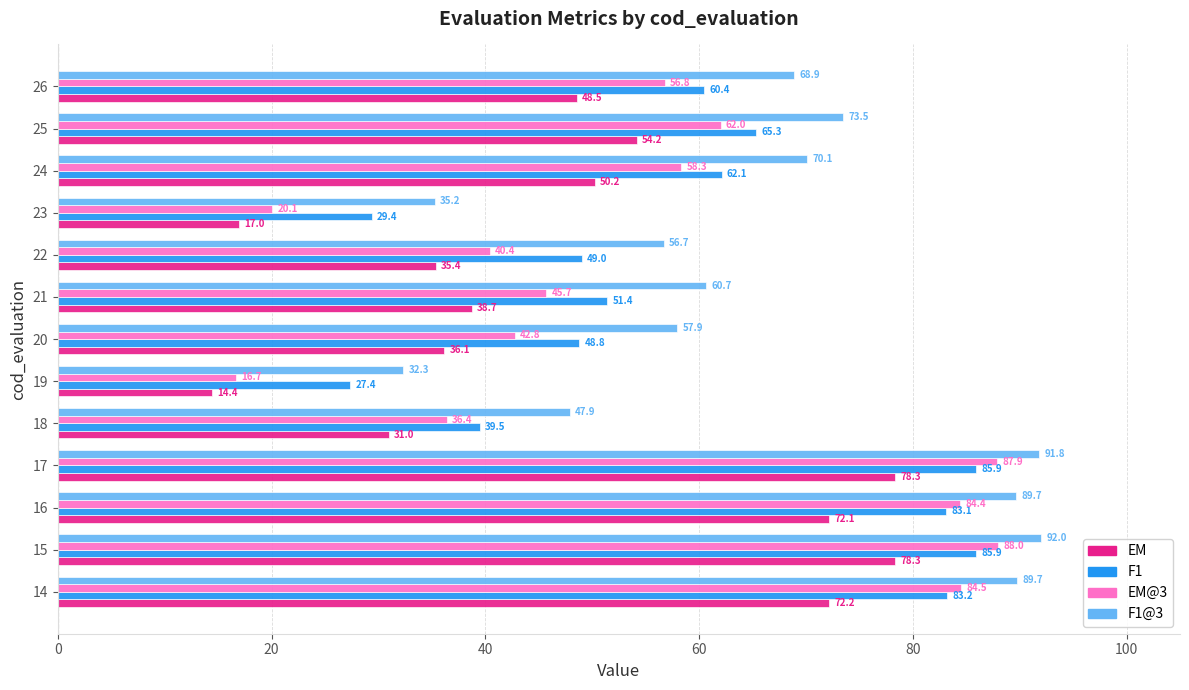

Rank the series by their maximum value, from lowest to highest.

EM, F1, EM@3, F1@3